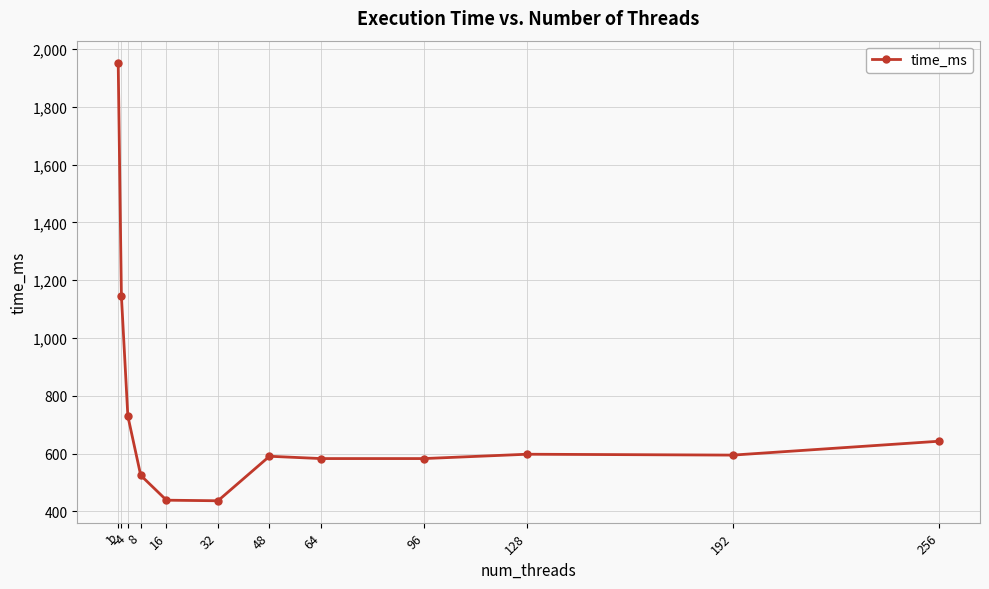

What is the smallest value displayed?

437